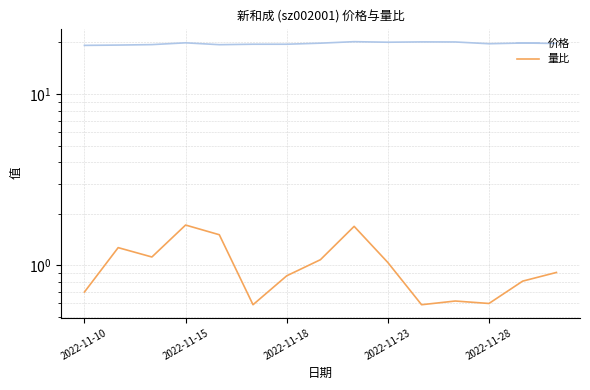

The value of 量比 at 10 is 0.9. True or false?

False